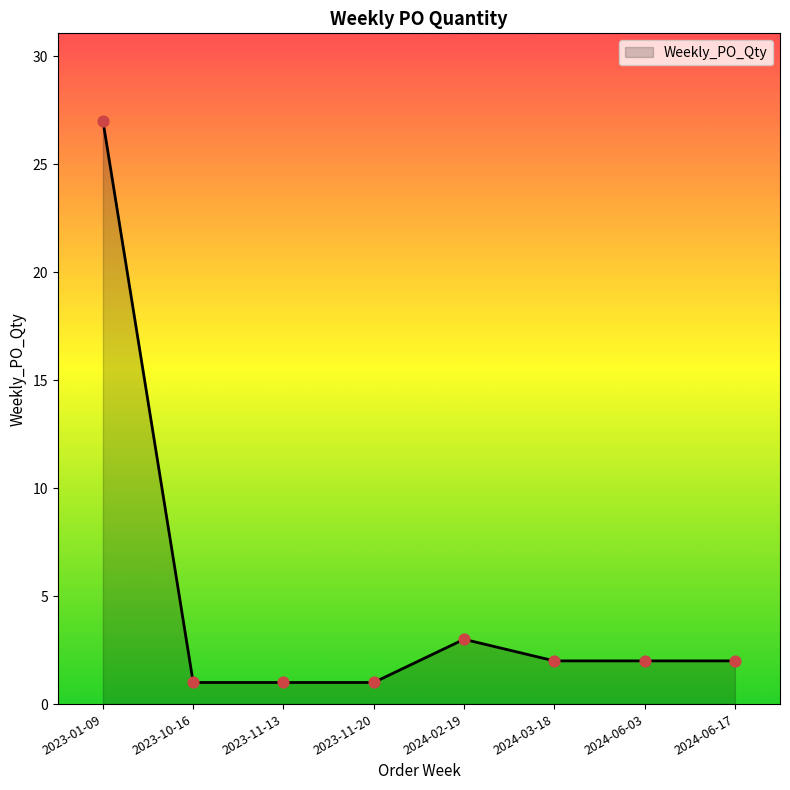

What is the ratio of the value at 2024-03-18 to the value at 2024-06-03?

1.0